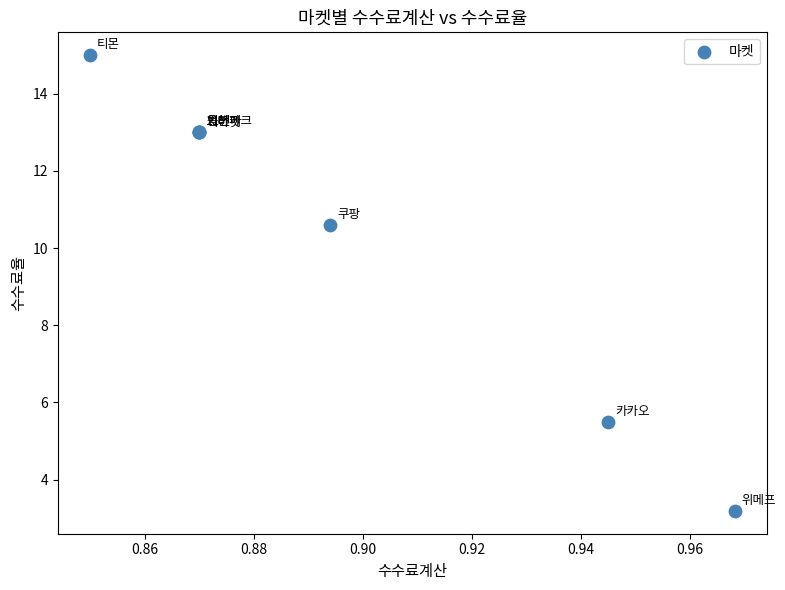

What Y value in the scatter plot is closest to 9?

10.6